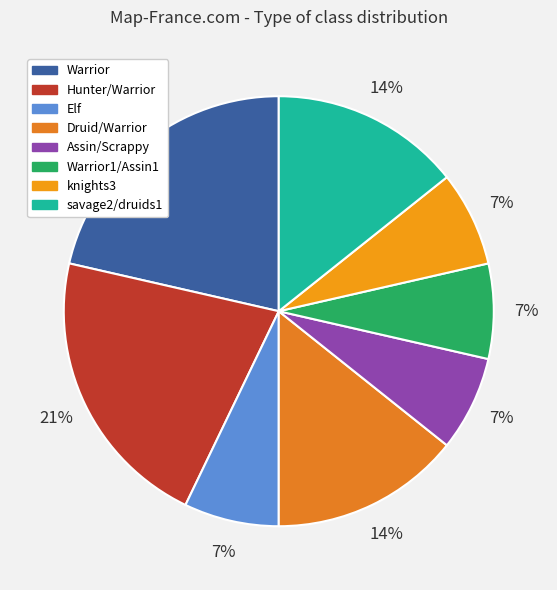

Which slice is the smallest?

Elf